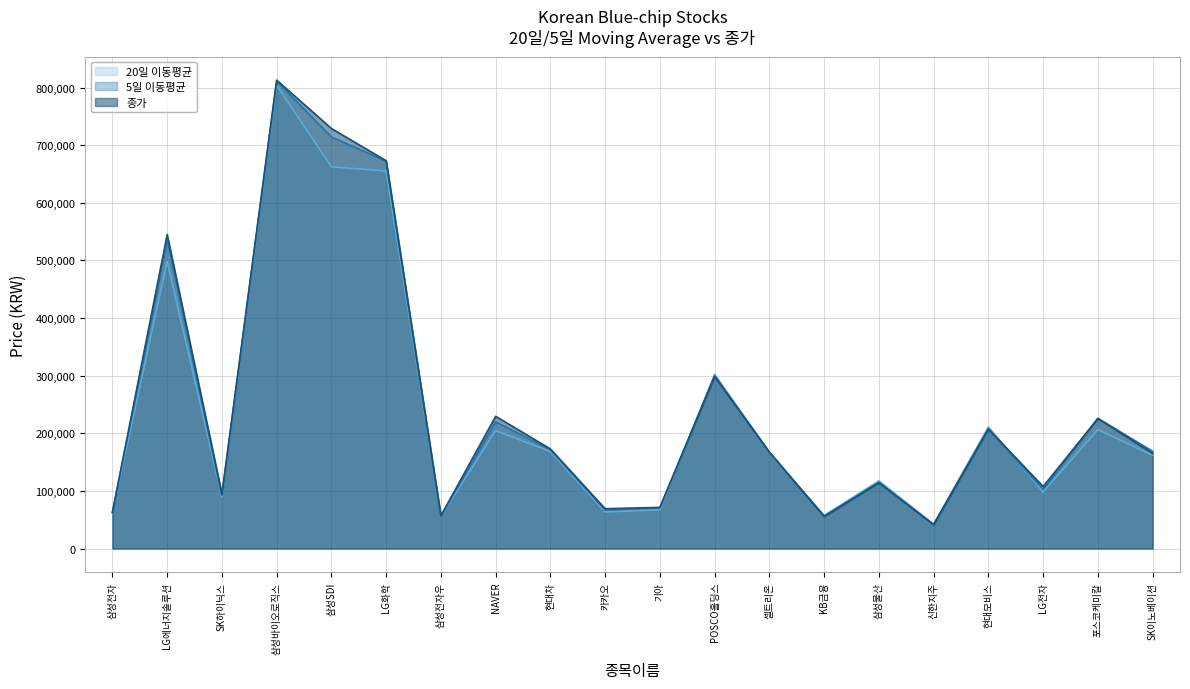

How many lines are shown in the chart?

3